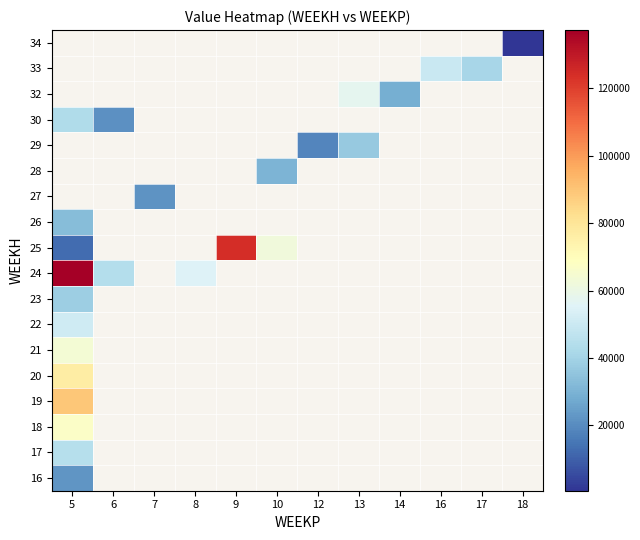

At how many categories does at least one series exceed 96819?

2